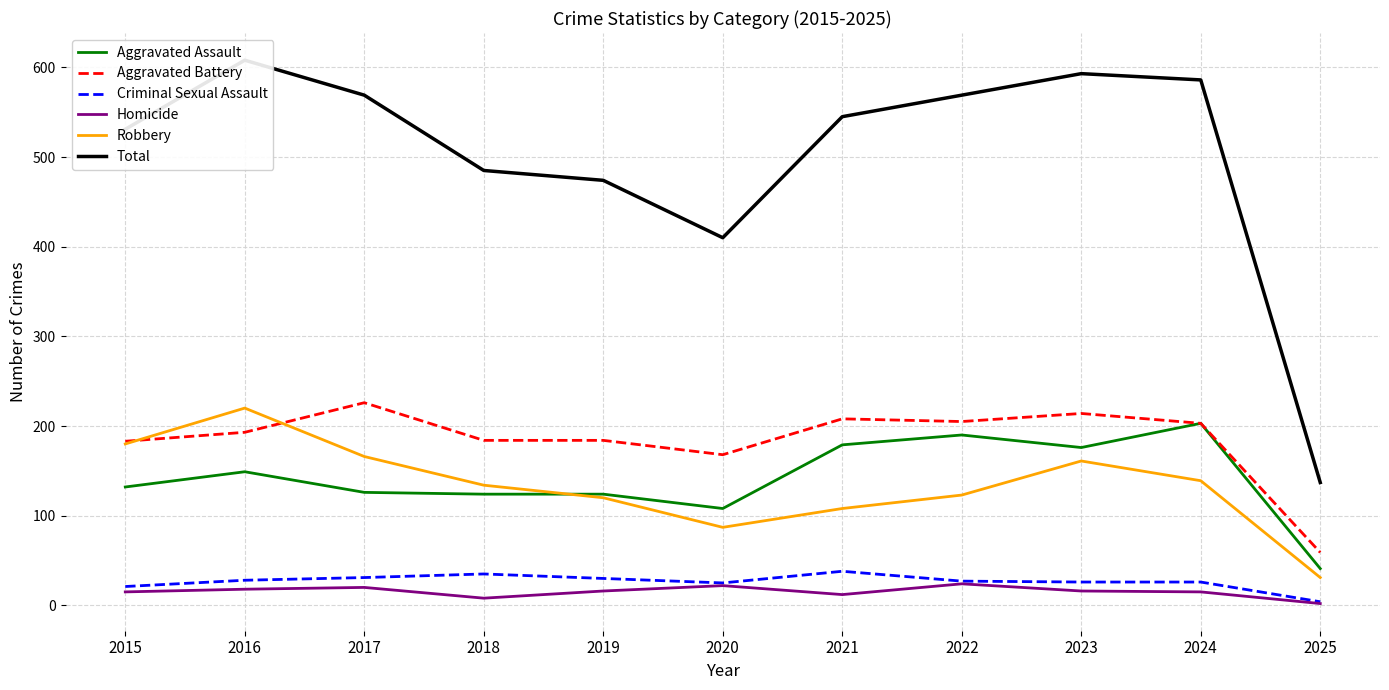

Which series changed the most between 2018 and 2022?

Total